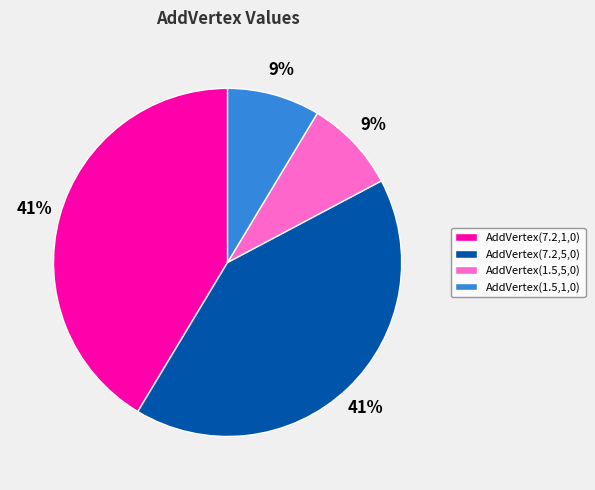

To the nearest percent, what is the average slice percentage?

25%